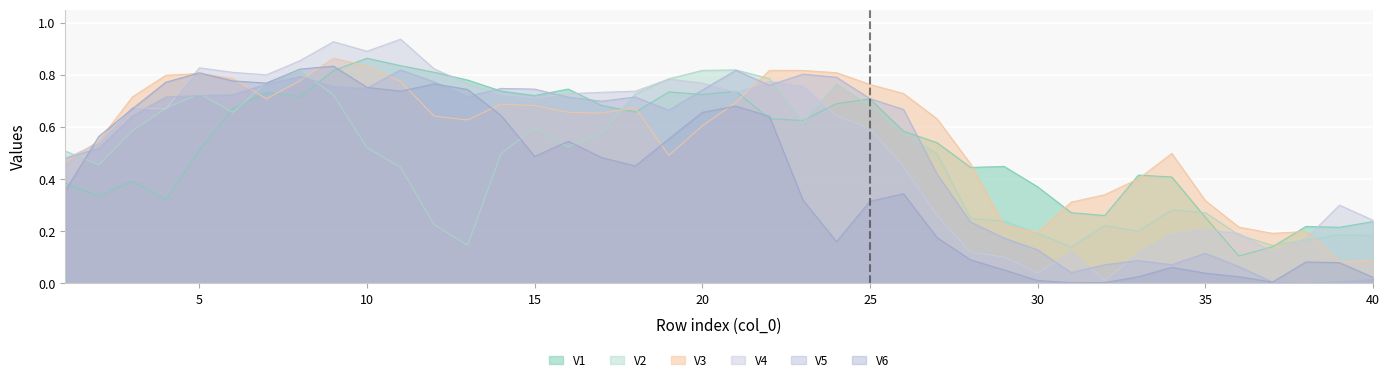

What is the difference between the maximum and second lowest values in the V2 series?

0.7